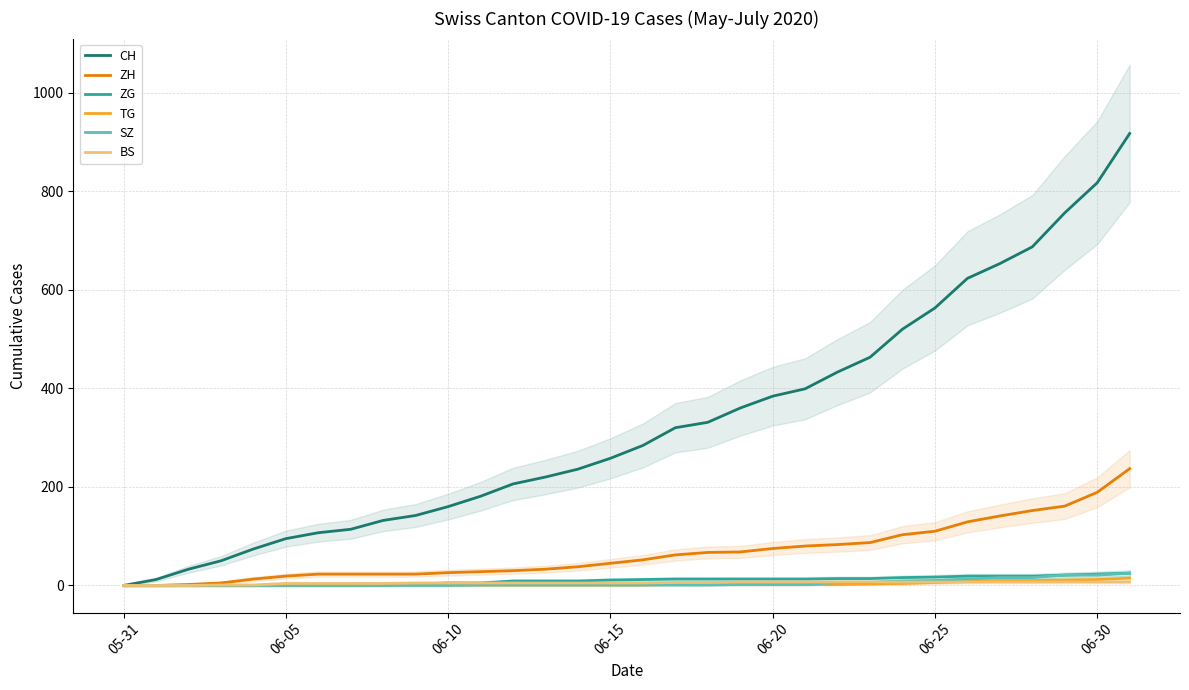

Reading right to left, transcribe all the data shown in this chart.

CH: 917	817	756	687	653	623	563	520	463	433	399	384	360	331	320	284	258	236	220	206	181	160	142	132	114	107	95	74	50	33	12	0
ZH: 237	189	161	152	141	129	110	103	87	83	80	75	68	67	62	52	45	38	33	30	28	26	23	23	23	23	19	13	5	2	0	0
ZG: 25	23	21	19	19	19	17	16	14	14	13	13	13	13	13	12	11	9	9	9	5	5	3	1	0	0	0	0	0	0	0	0
TG: 15	12	11	10	10	8	6	4	3	2	2	2	2	2	2	1	1	1	1	1	1	1	1	1	0	0	0	0	0	0	0	0
SZ: 25	21	21	16	16	13	10	9	6	6	2	2	2	1	1	1	1	1	1	1	1	0	0	0	0	0	0	0	0	0	0	0
BS: 7	7	7	7	7	7	7	7	7	7	7	7	7	6	6	5	5	5	5	5	5	5	5	4	4	4	4	1	1	0	0	0